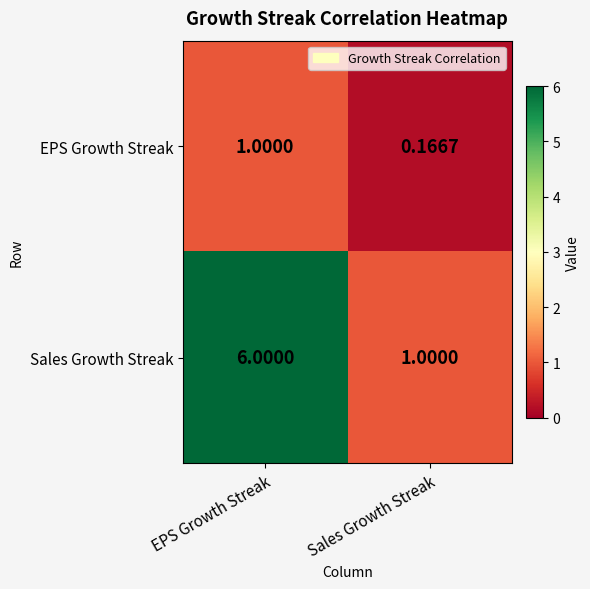

Where is Sales Growth Streak nearest to the value 3?

Sales Growth Streak